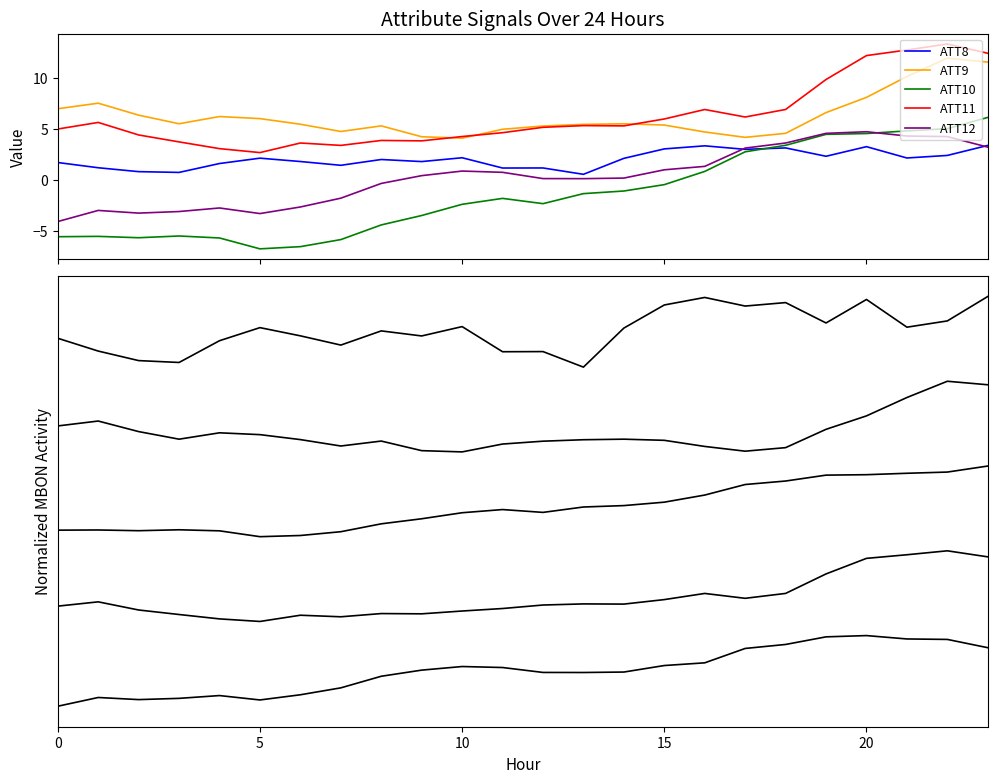

Which category has the lowest value in the ATT9 series?

10